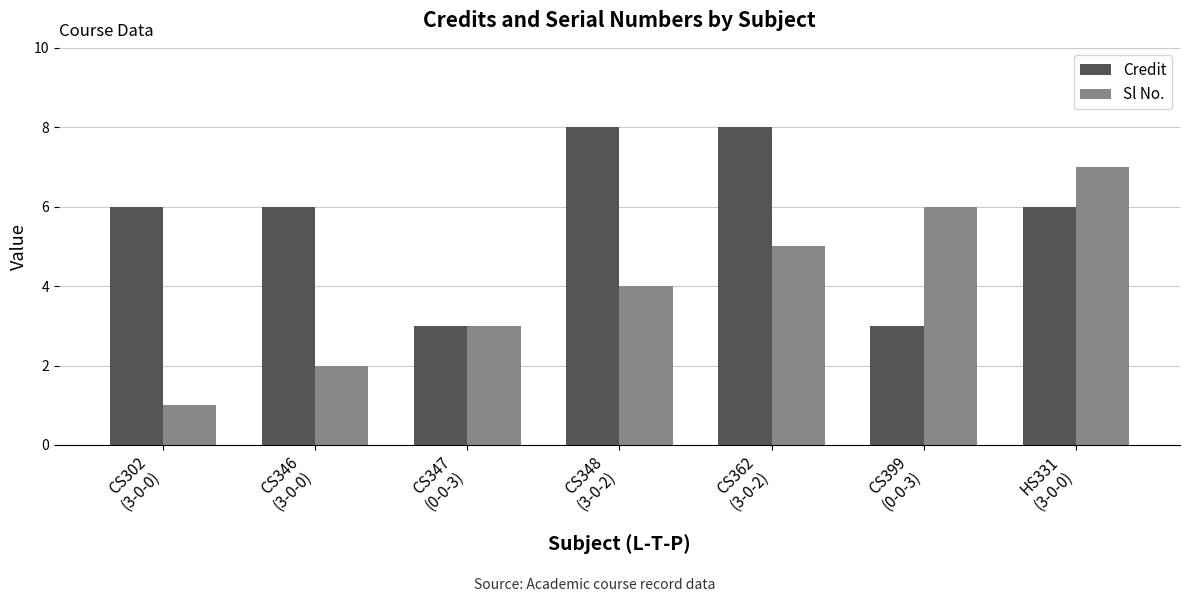

Does the chart contain stacked bars?

No